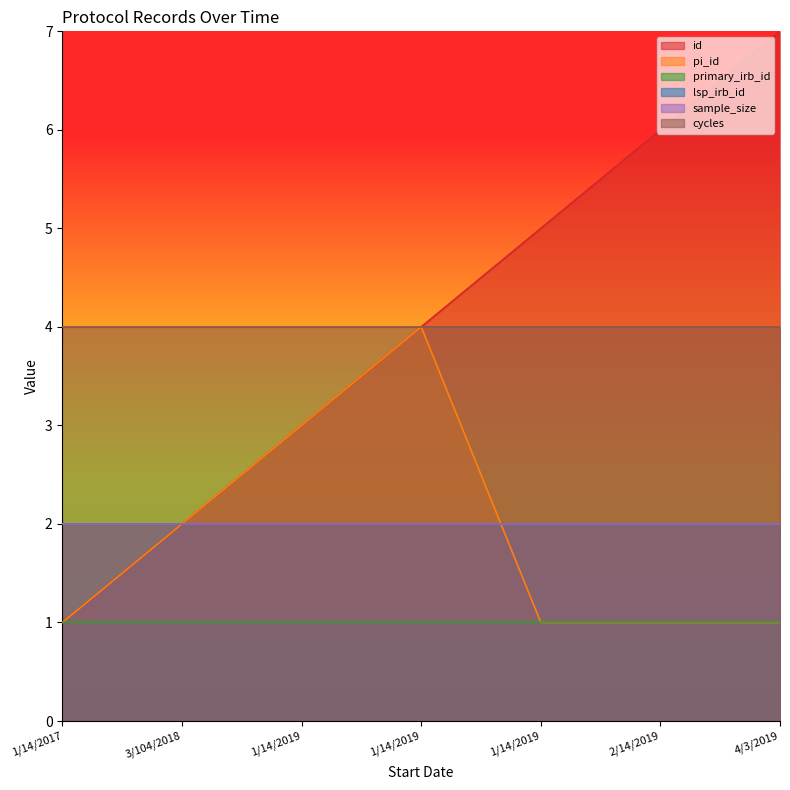

Which series has the largest total across all categories?

id